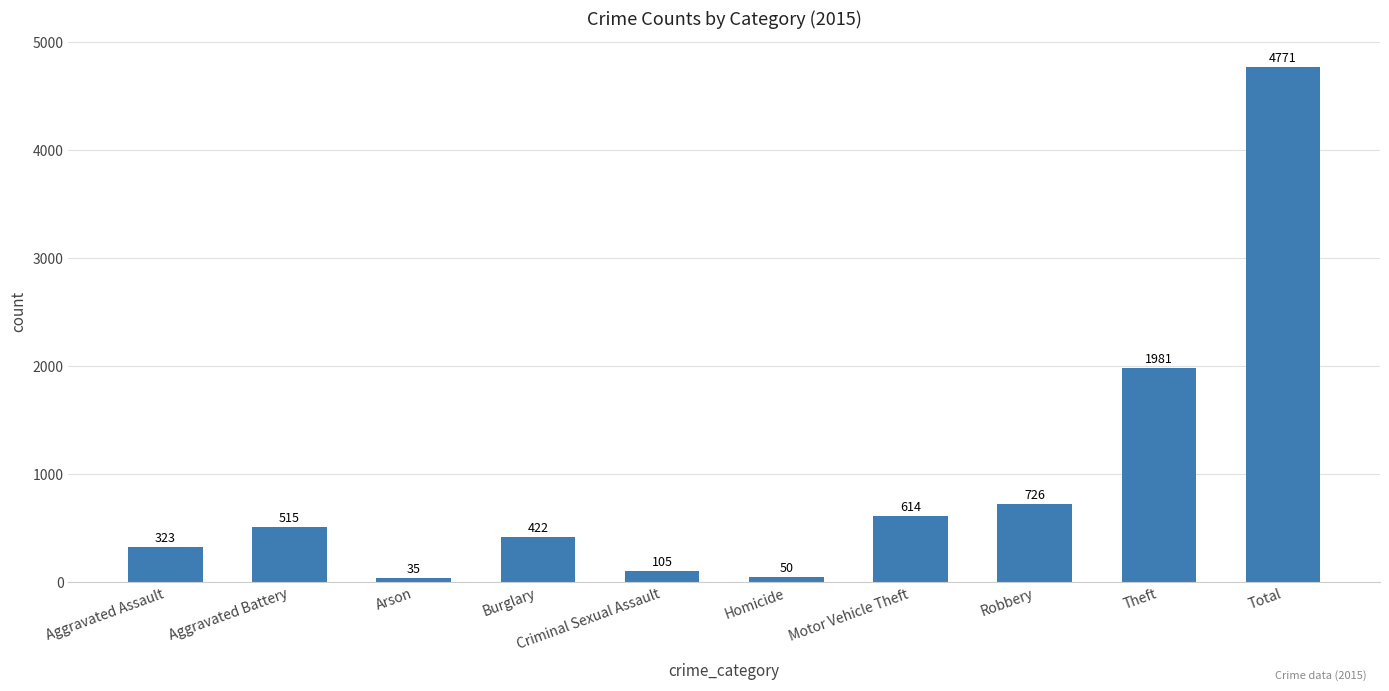

Rank the categories by value from lowest to highest.

Arson, Homicide, Criminal Sexual Assault, Aggravated Assault, Burglary, Aggravated Battery, Motor Vehicle Theft, Robbery, Theft, Total